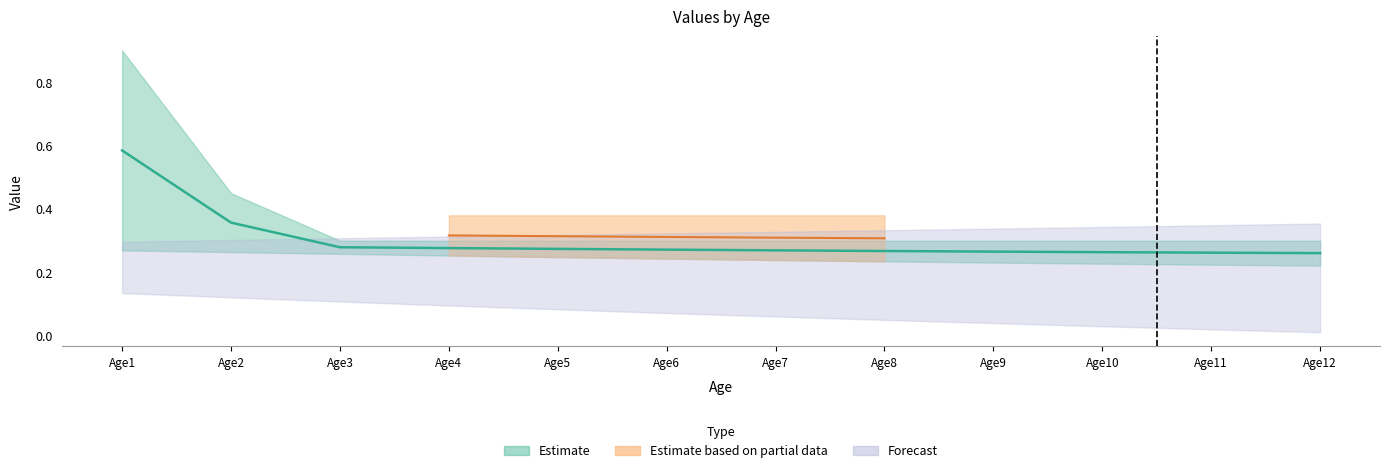

True or false: row3 has more than 2 interior local peaks.

False